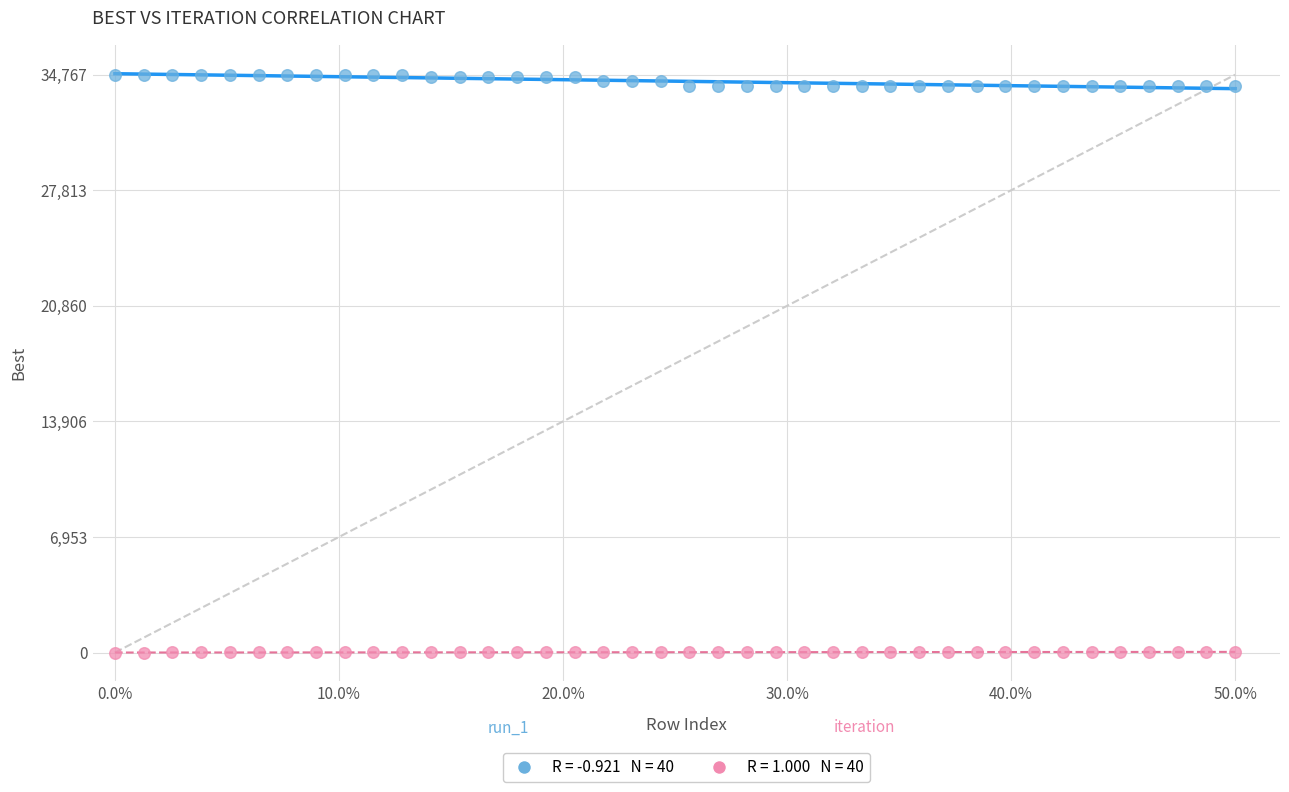

Across all data points, what is the range of Y values (max minus min)?

34767